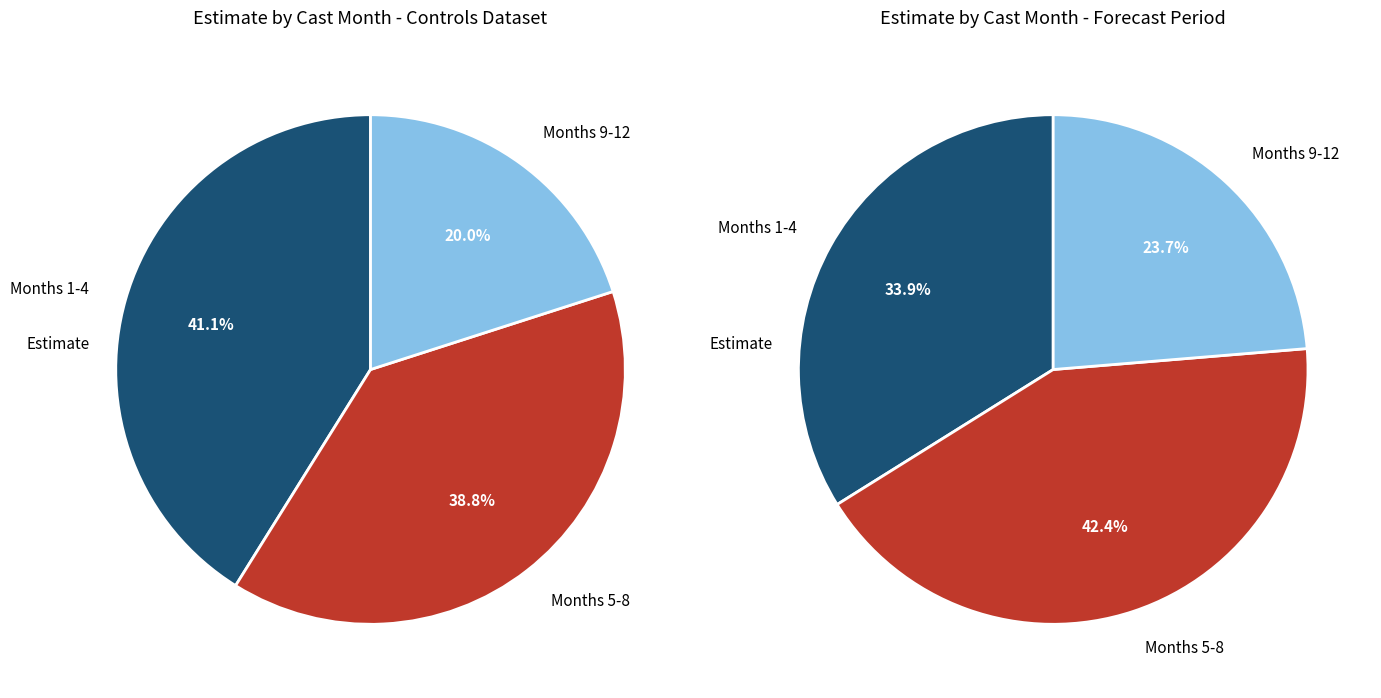

Does any single category account for the majority?

No